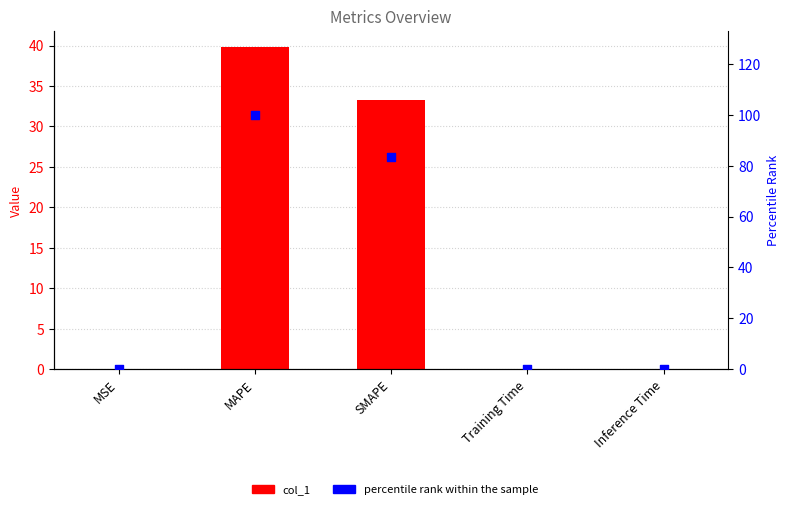

Which series has the largest total across all categories?

percentile rank within the sample